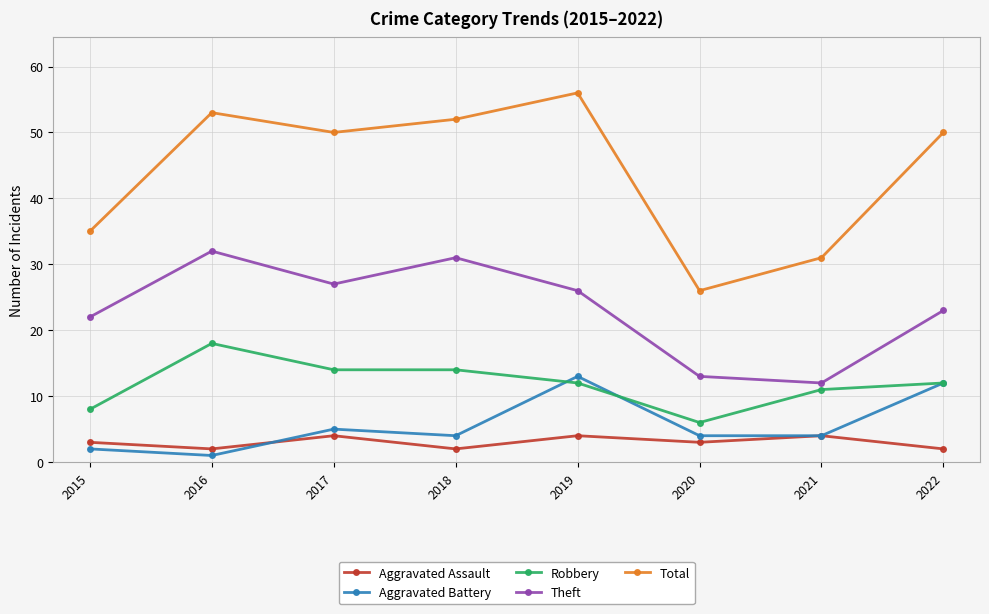

What is the value of the Theft point at the 1st from the left?

22